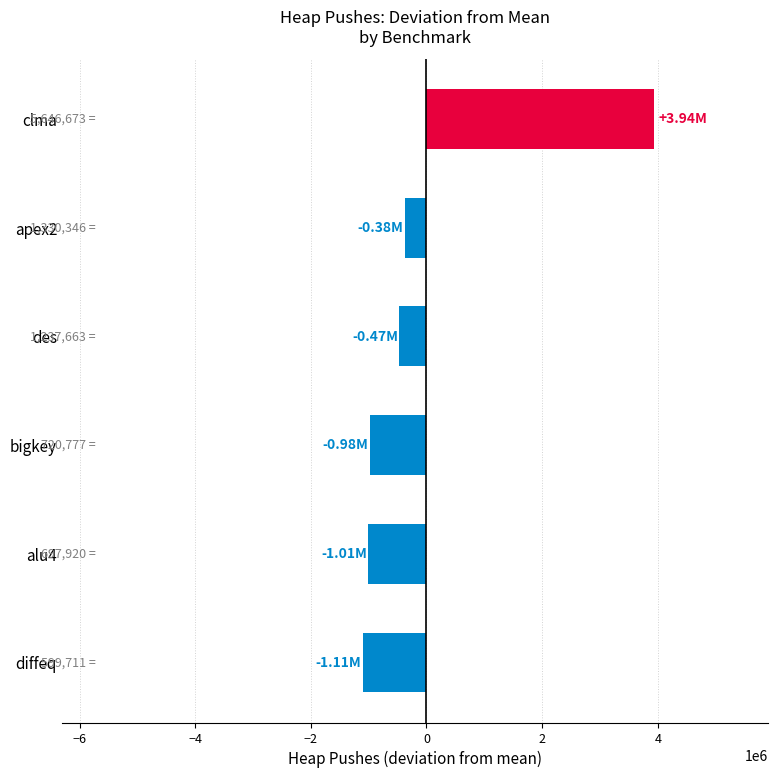

What is the difference between the maximum and minimum values?

5046962